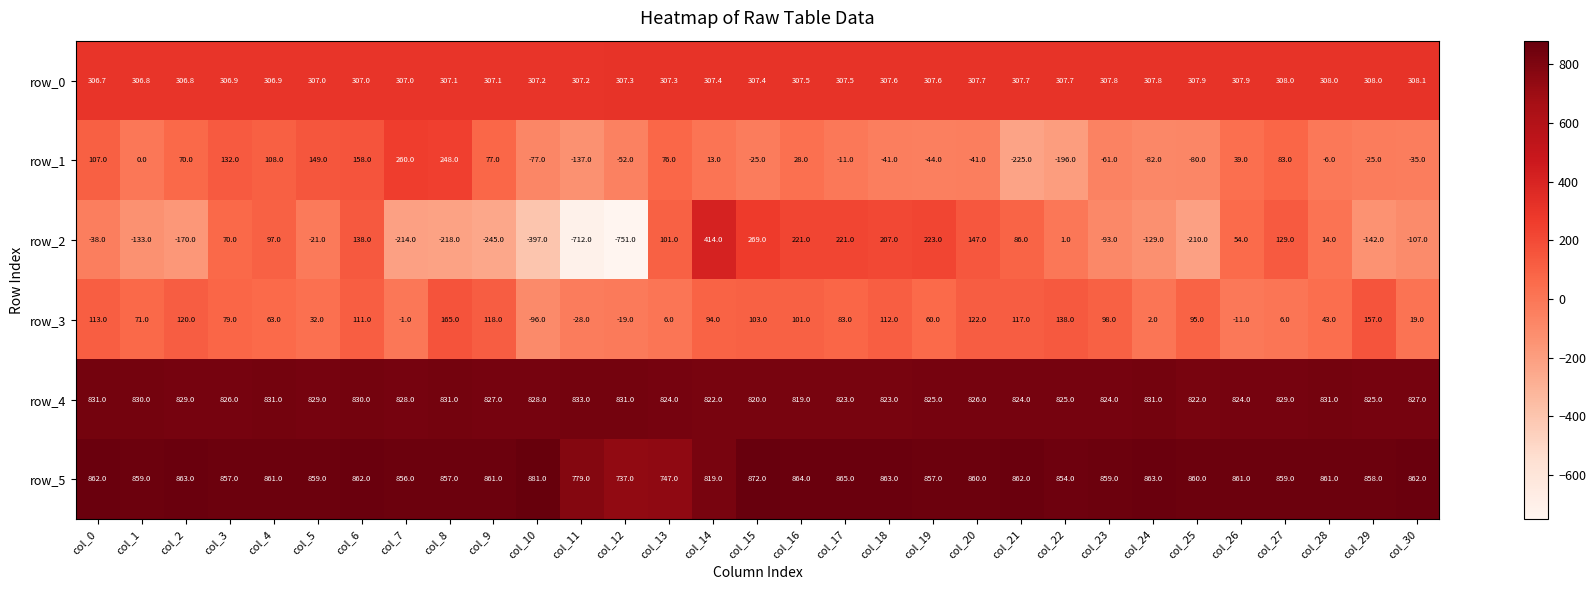

At which label is row_2 closest to -168?

col_2